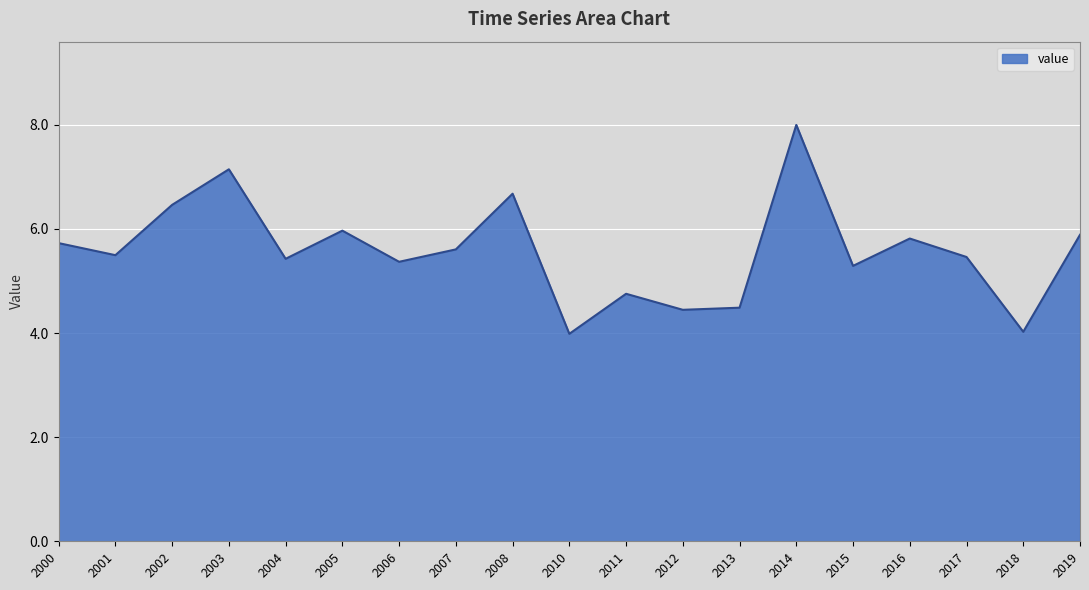

Approximately how many times larger is the value at 2003 compared to 2010?

1.8